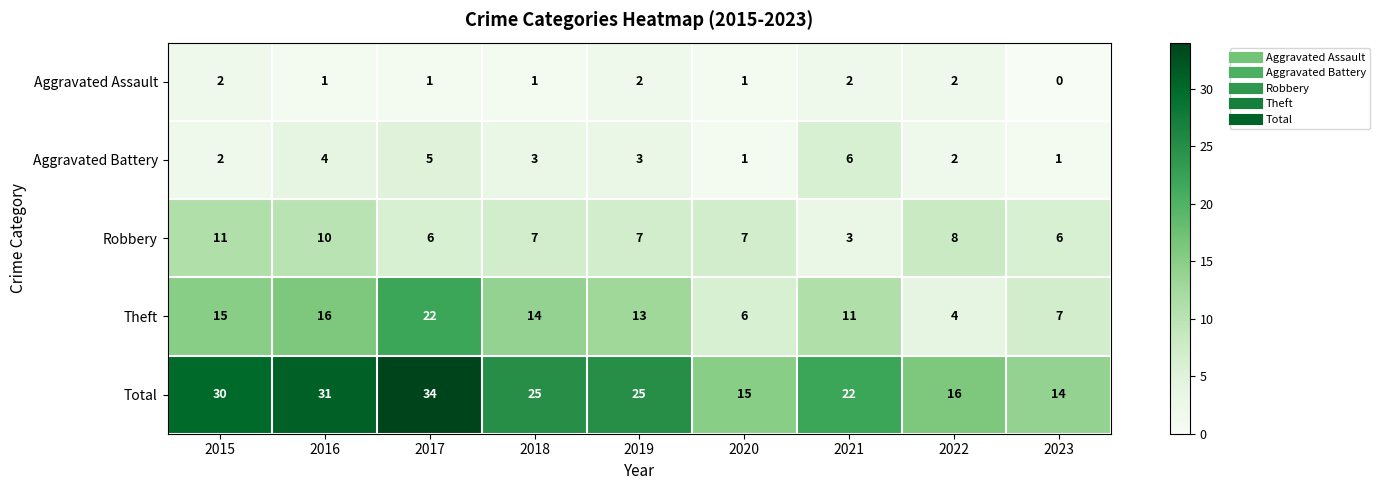

Is it true that Robbery equals 18 at 2016?

False